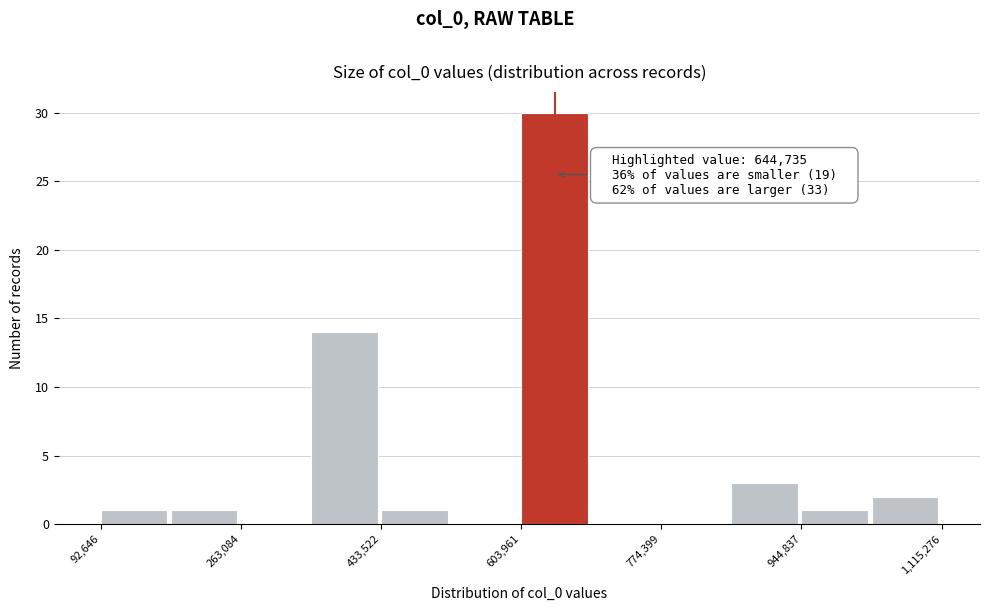

Which range on the x-axis has the tallest bar?

600000 to 680000